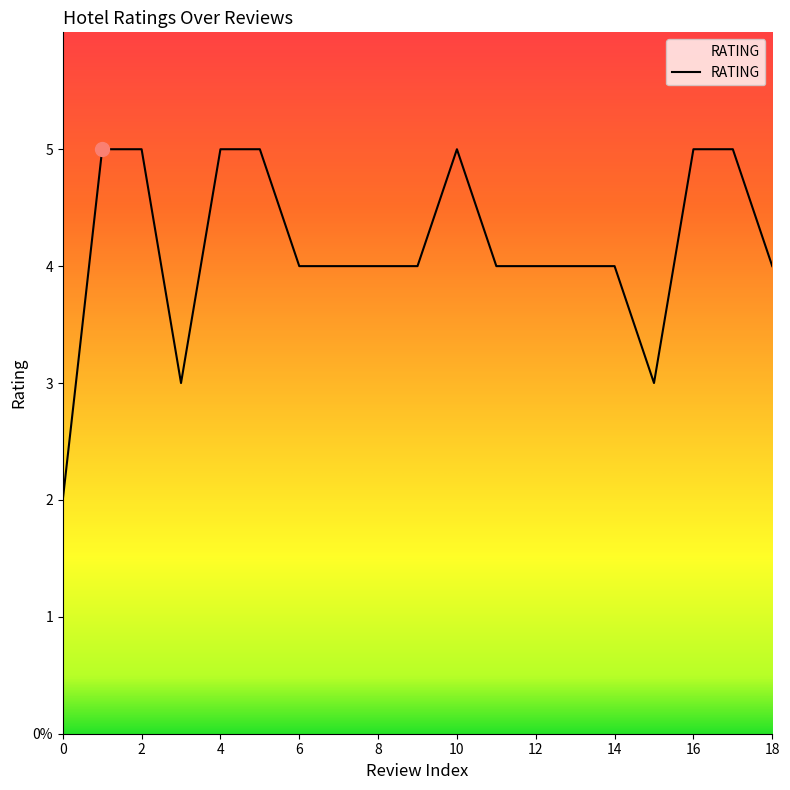

Does the chart display data point markers on the line(s)?

No